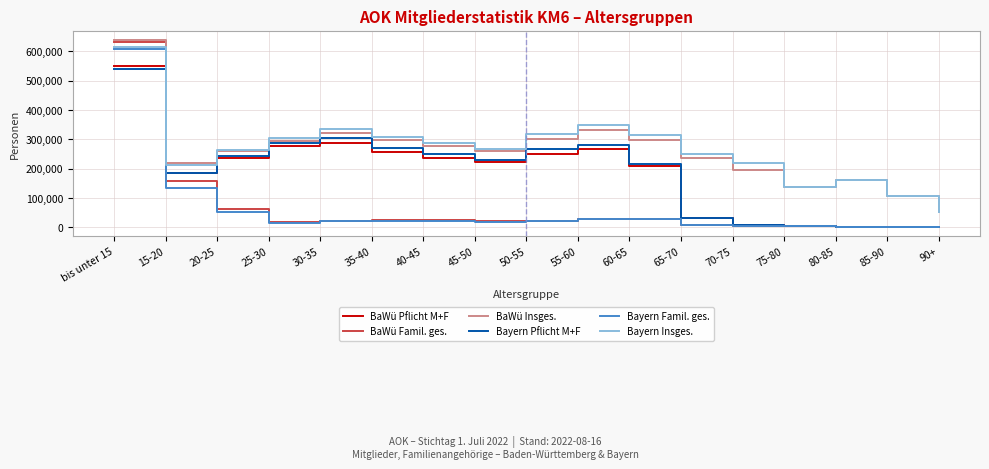

Which series has the widest spread of values?

BaWü Famil. ges.